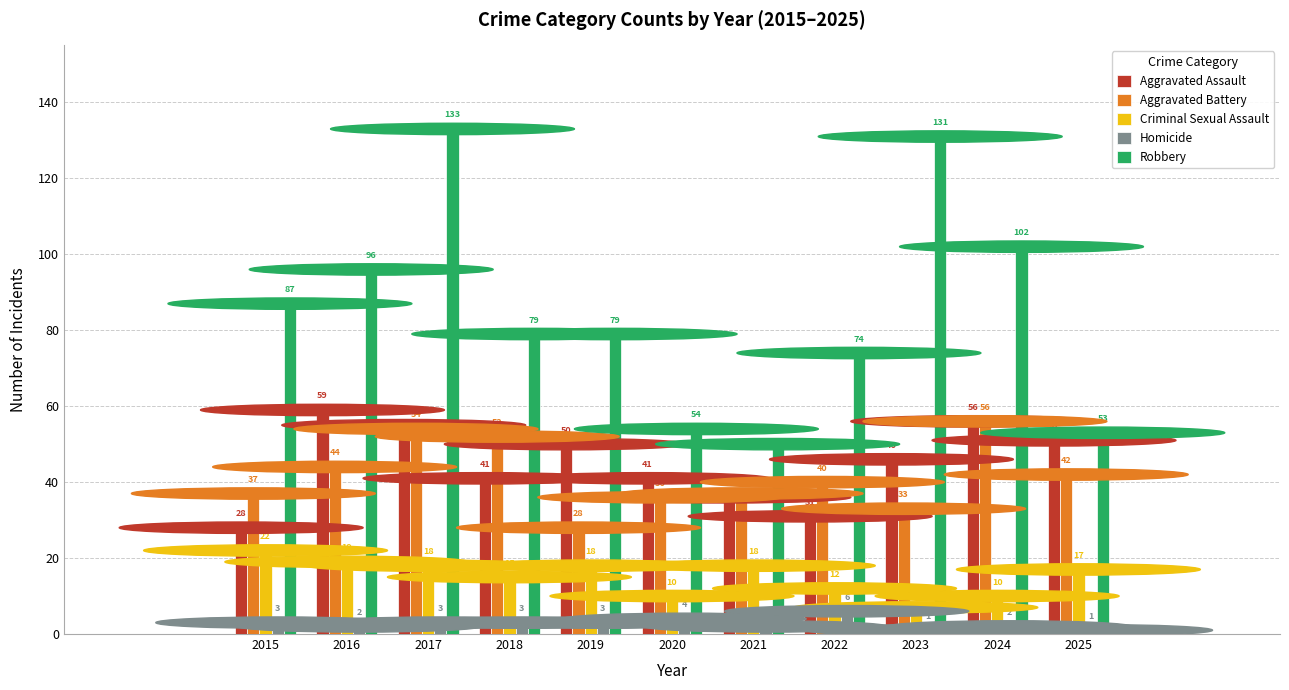

Is the value of Aggravated Battery at 2022 greater than the value of Aggravated Assault at 2021?

Yes